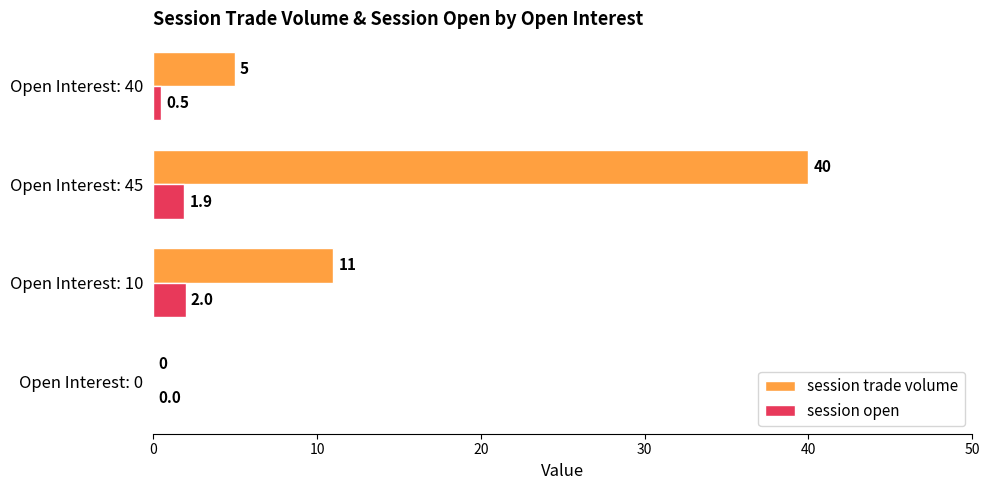

At which category is the sum across all series the highest?

Open Interest: 45